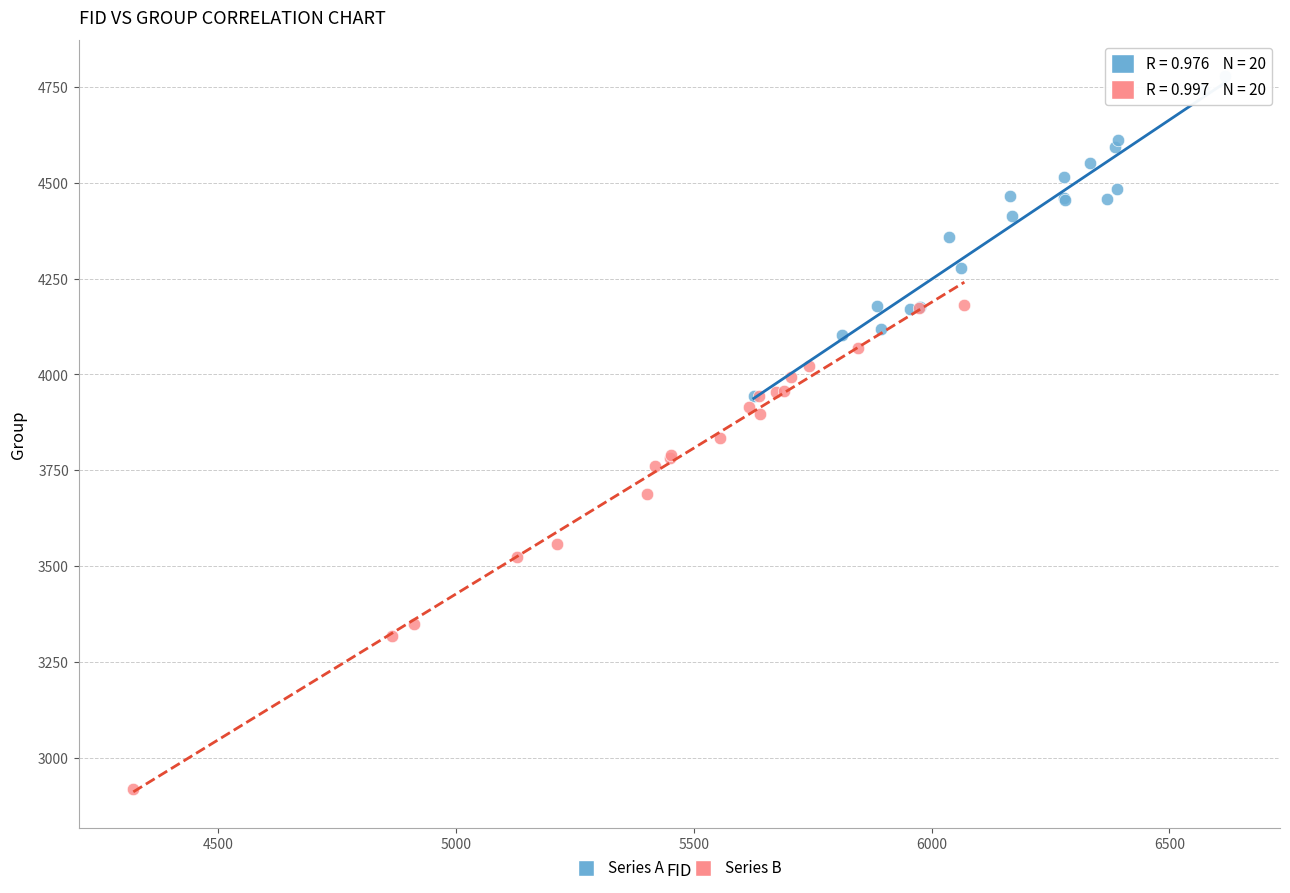

Which series contains the highest Y value?

Series A